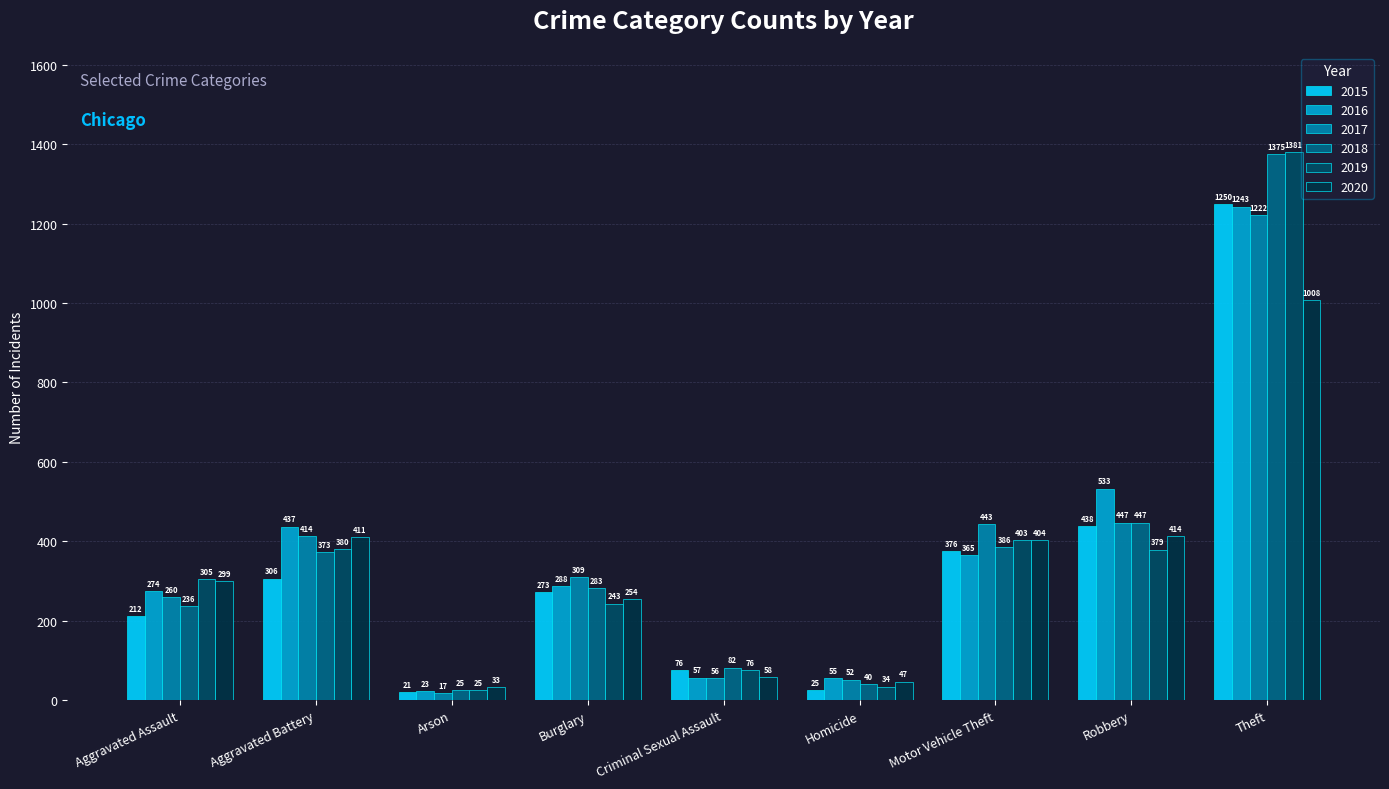

Are the bars grouped side by side (vs. stacked)?

Yes